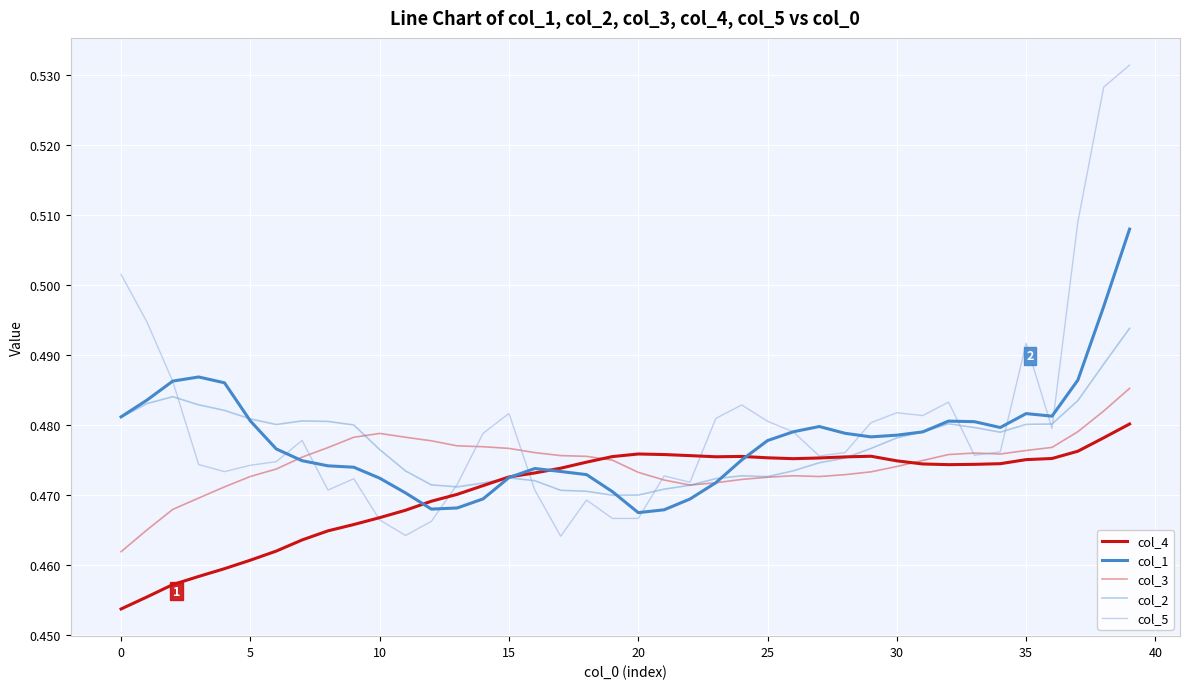

How many times do col_1 and col_2 cross each other?

6